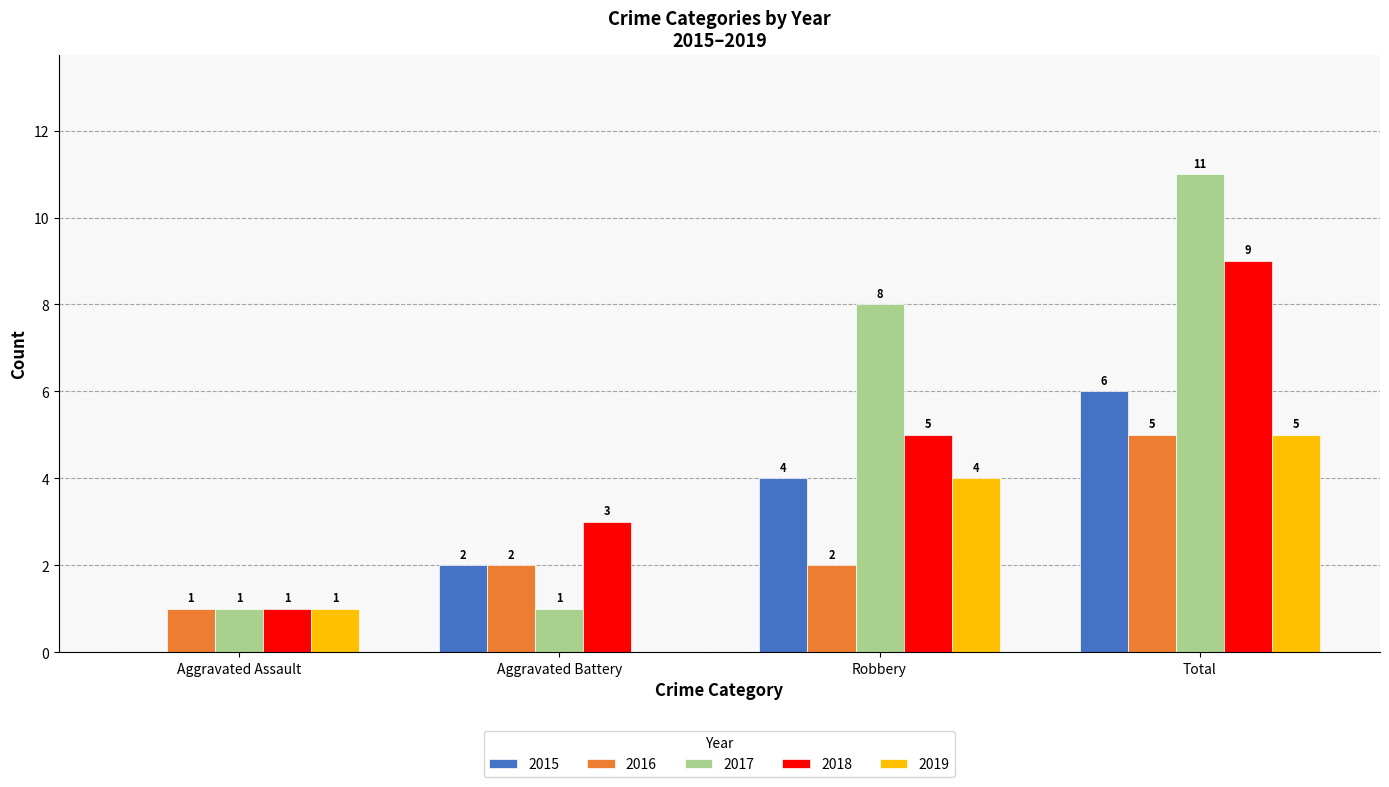

Reading right to left, transcribe all the data shown in this chart.

2015: Total=6	Robbery=4	Aggravated Battery=2	Aggravated Assault=0
2016: Total=5	Robbery=2	Aggravated Battery=2	Aggravated Assault=1
2017: Total=11	Robbery=8	Aggravated Battery=1	Aggravated Assault=1
2018: Total=9	Robbery=5	Aggravated Battery=3	Aggravated Assault=1
2019: Total=5	Robbery=4	Aggravated Battery=0	Aggravated Assault=1